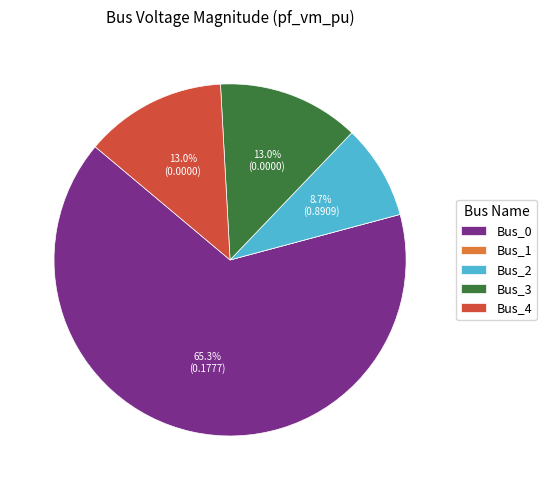

Does Bus_0 represent more than half of the total?

Yes